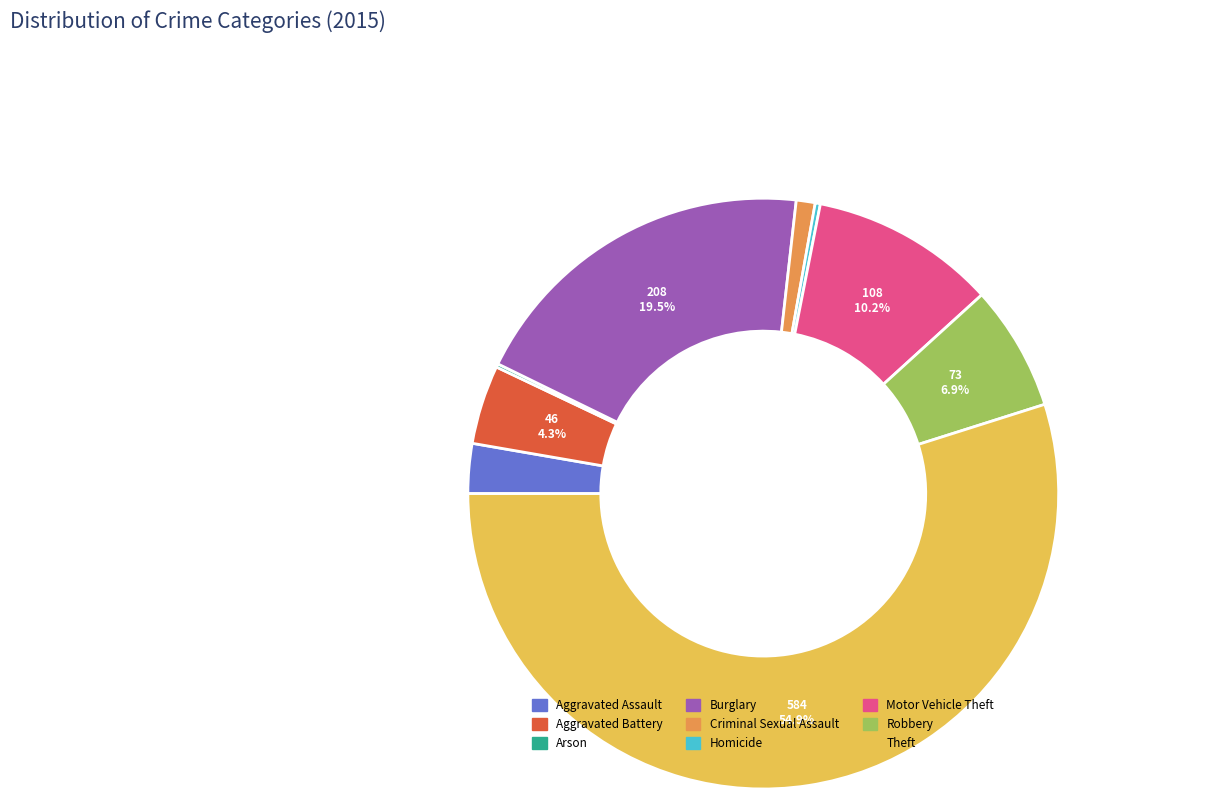

True or false: Homicide accounts for 11% of the total.

False